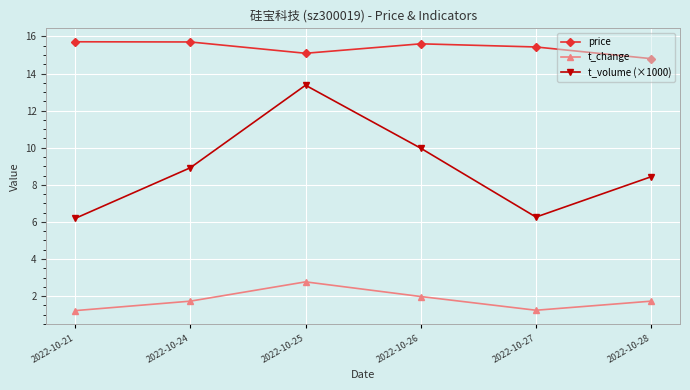

Read the t_volume (×1000) value at 2022-10-28.

8.4